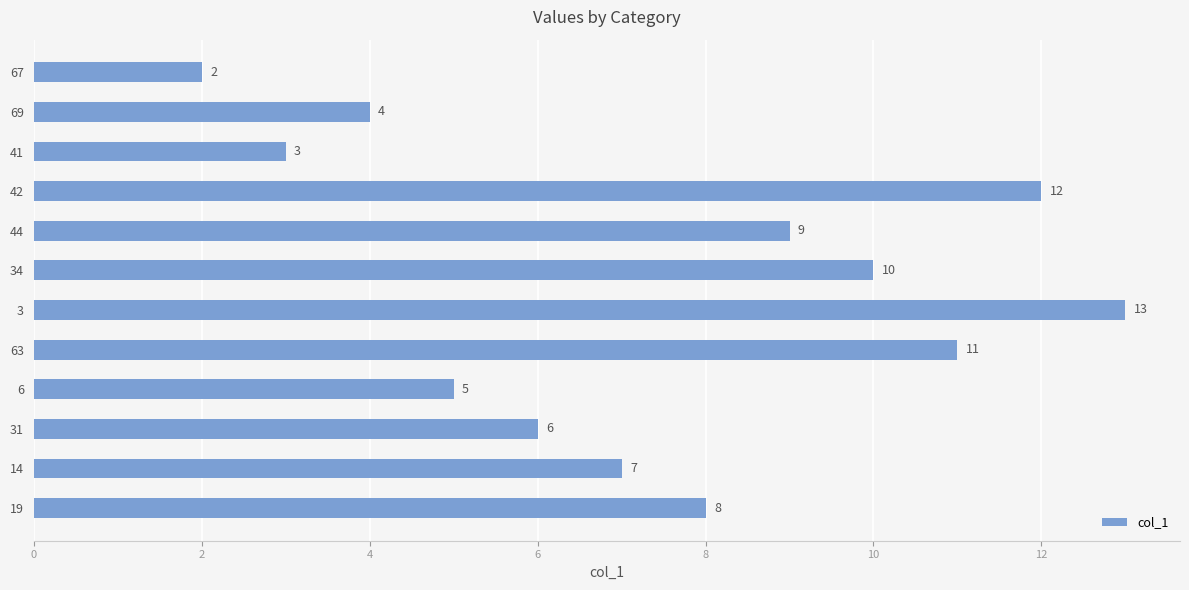

Read the value at 41, to the nearest 5.

5